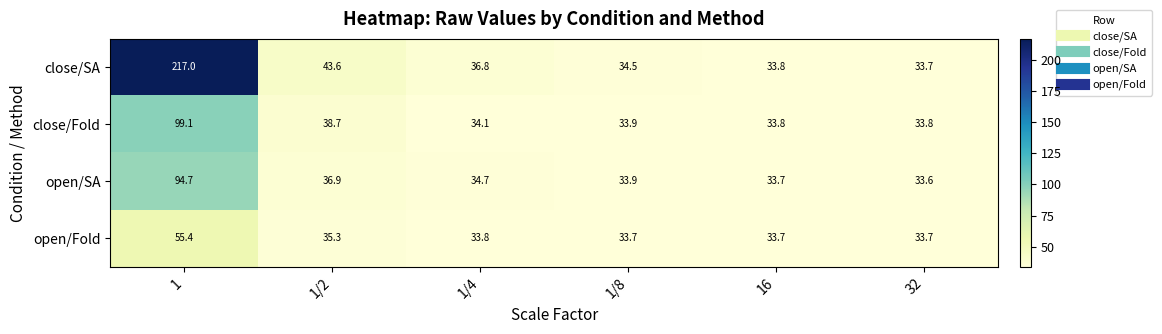

What is the greatest value displayed?

217.0